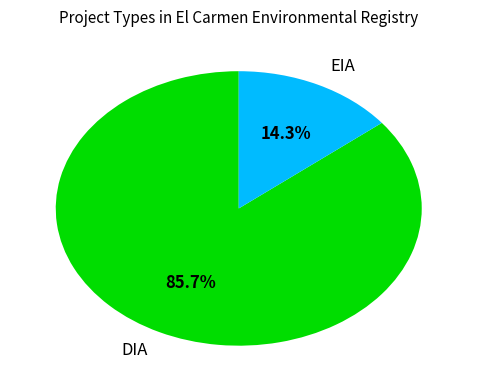

Which category accounts for the majority?

DIA